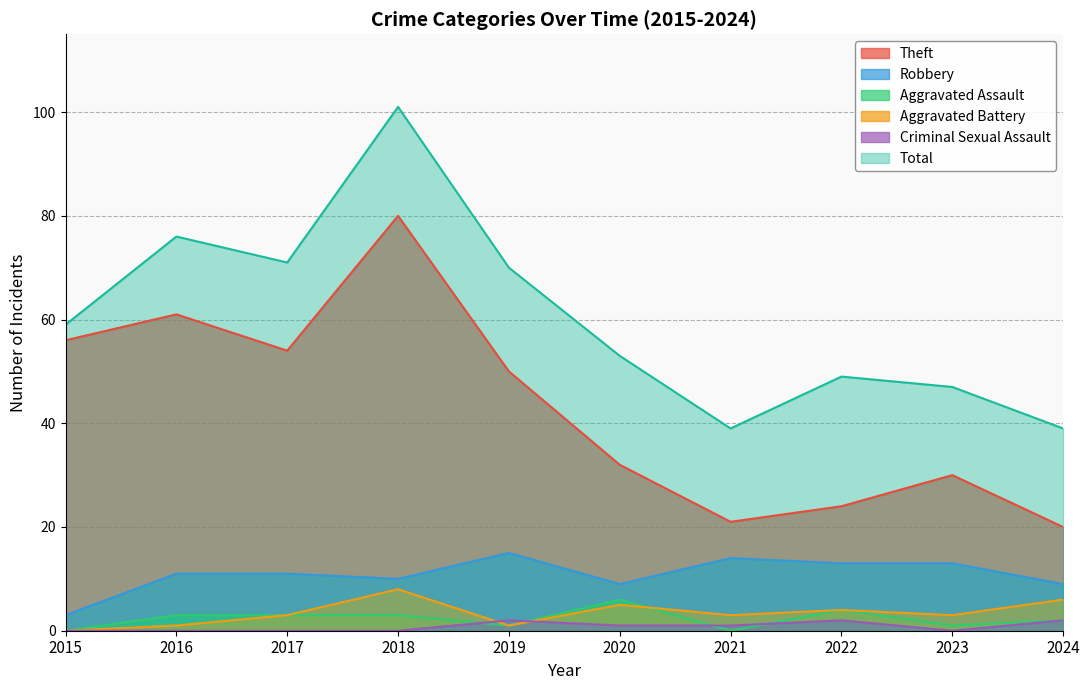

Which label corresponds to the smallest value in the chart?

2015